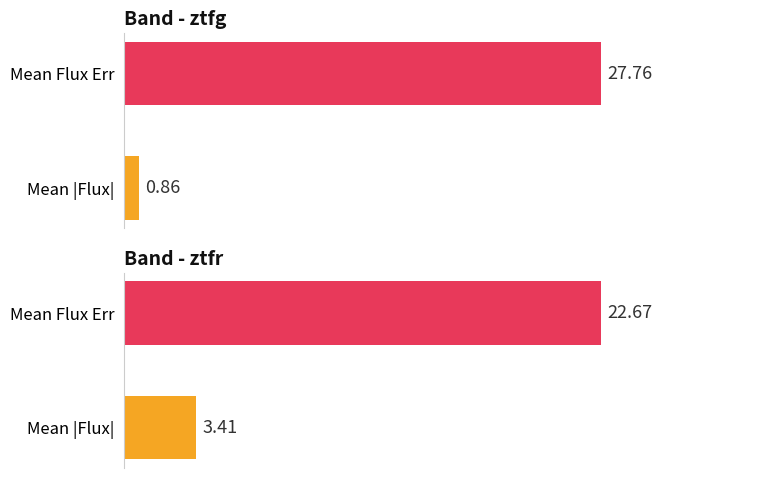

Count the number of categories in the chart.

2